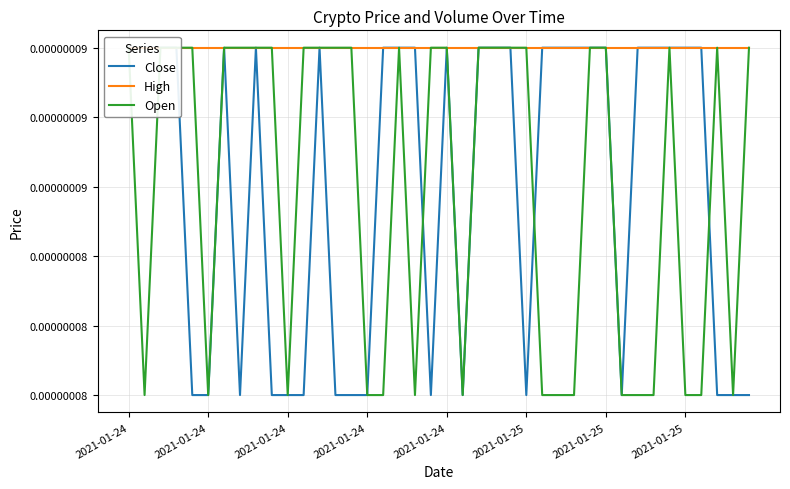

Does the chart display data point markers on the line(s)?

No